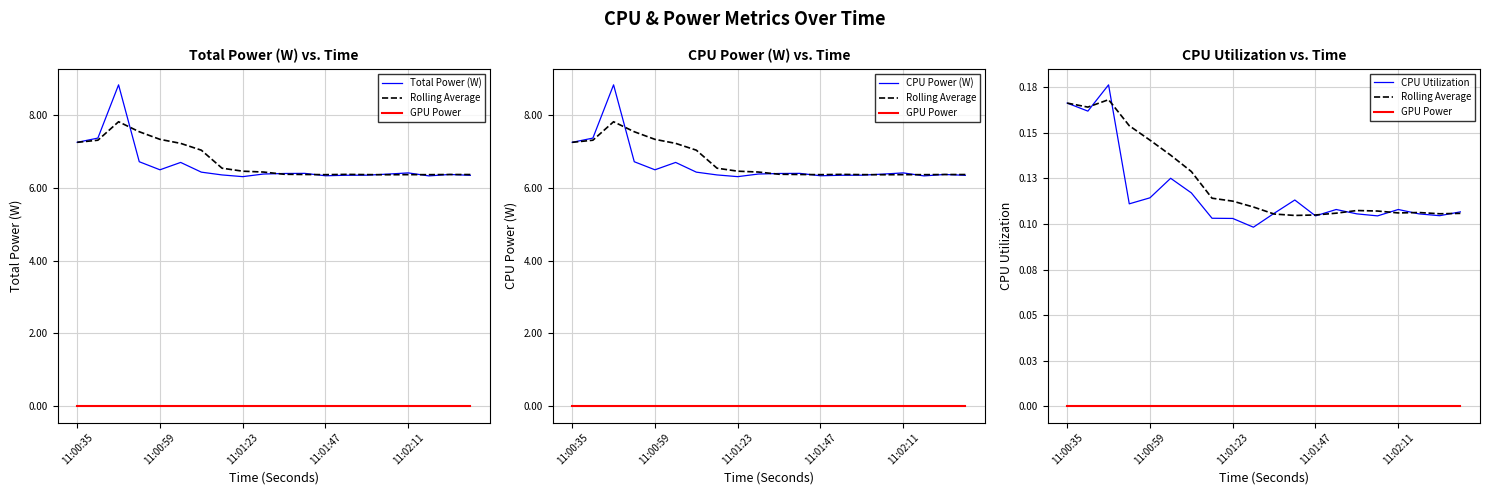

What value does the Total Power (W) series have at 11:00:59?

6.5